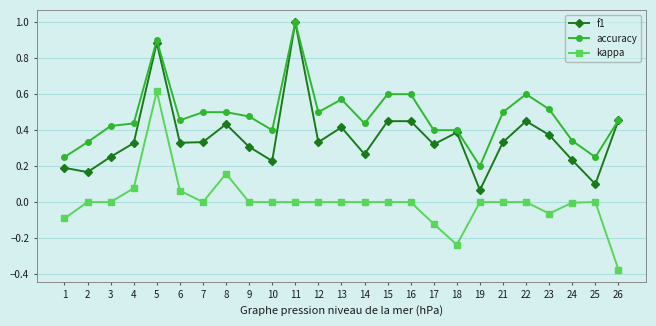

List the series in order of their overall mean, highest first.

accuracy, f1, kappa